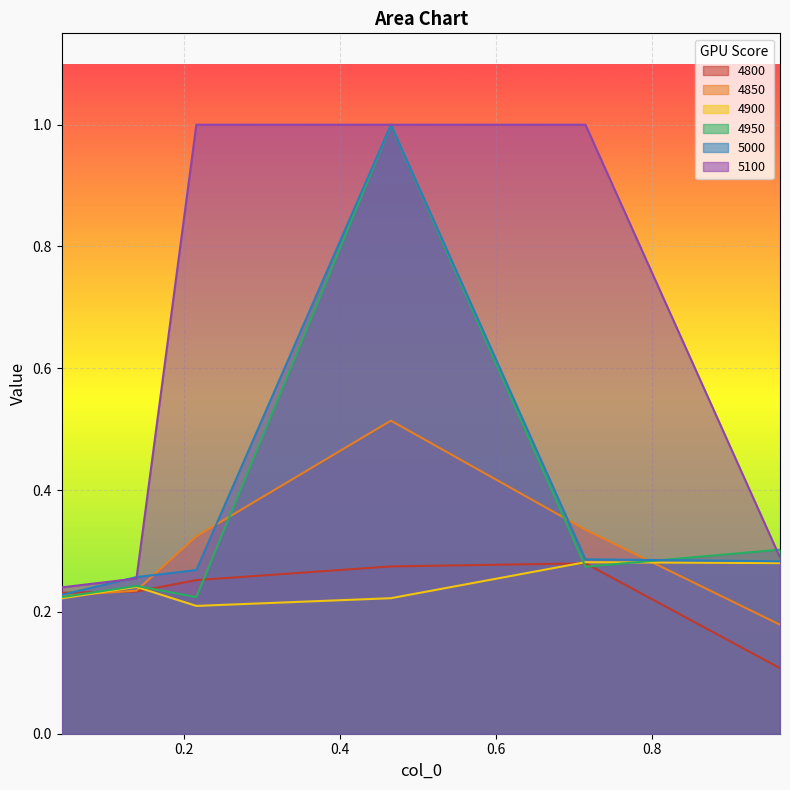

What is the sum of the 4950 values at 0.7150684931506849 and 0.9643835616438357?

0.6